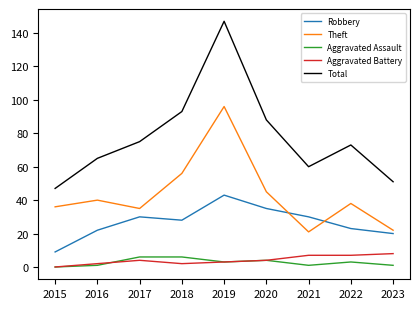

Between which two adjacent categories do Robbery and Theft first intersect?

2020 and 2021